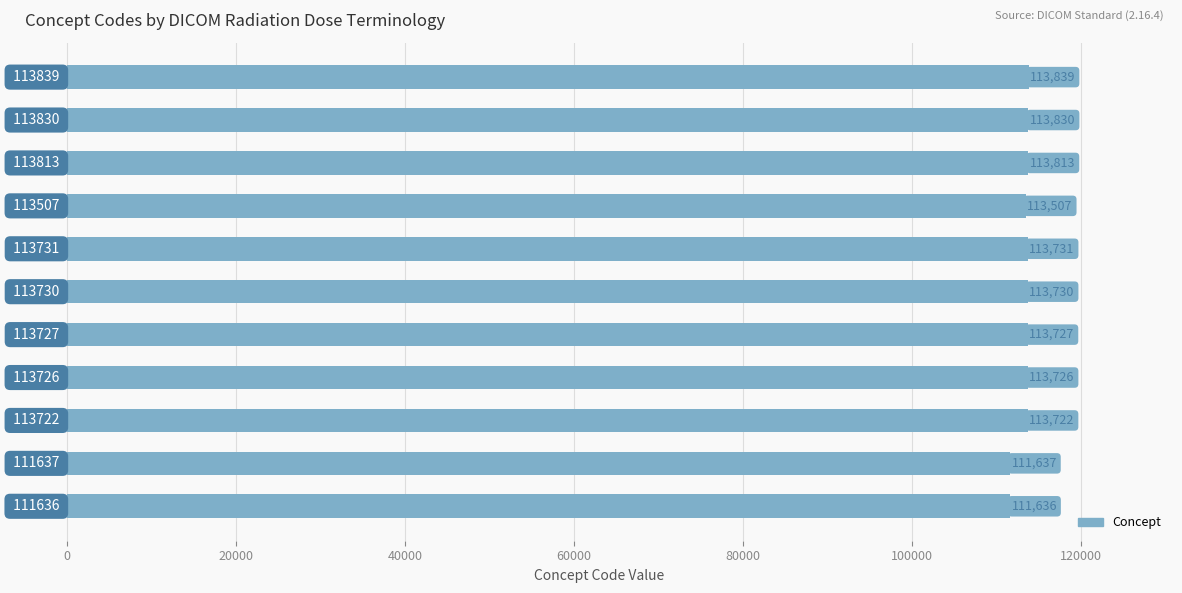

What is the greatest value displayed?

113839